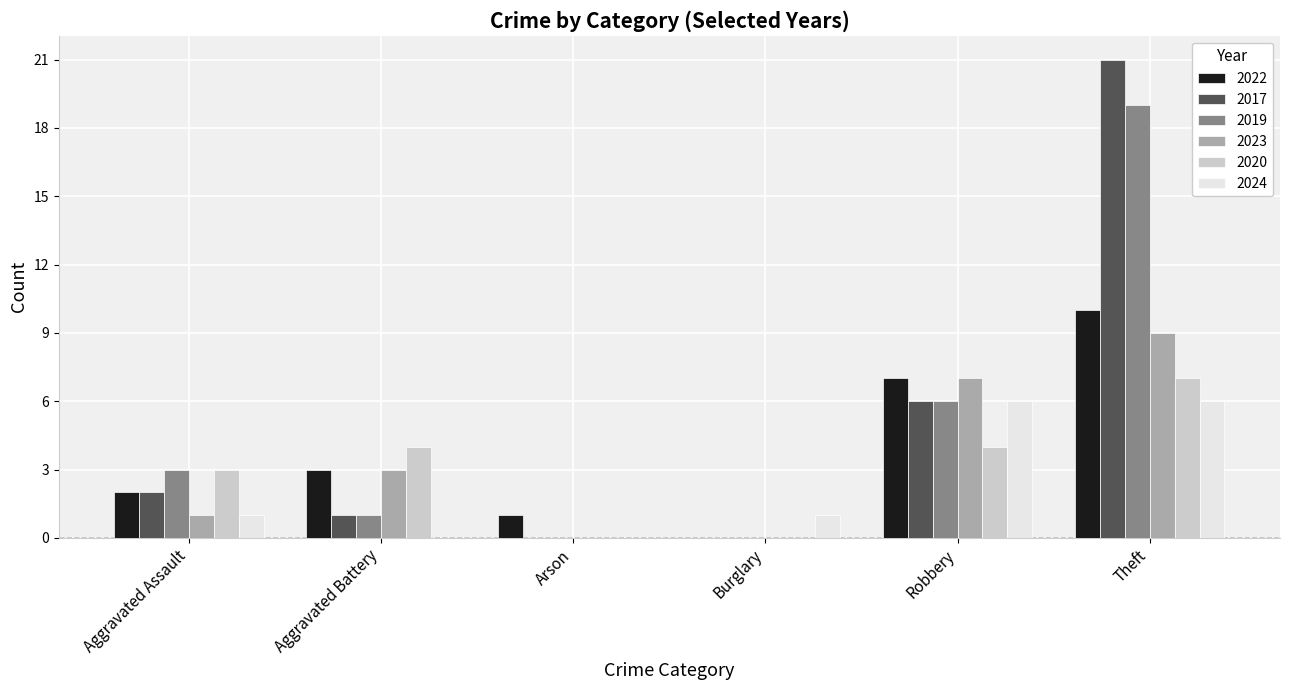

How many 2022 values are between 1 and 7?

4